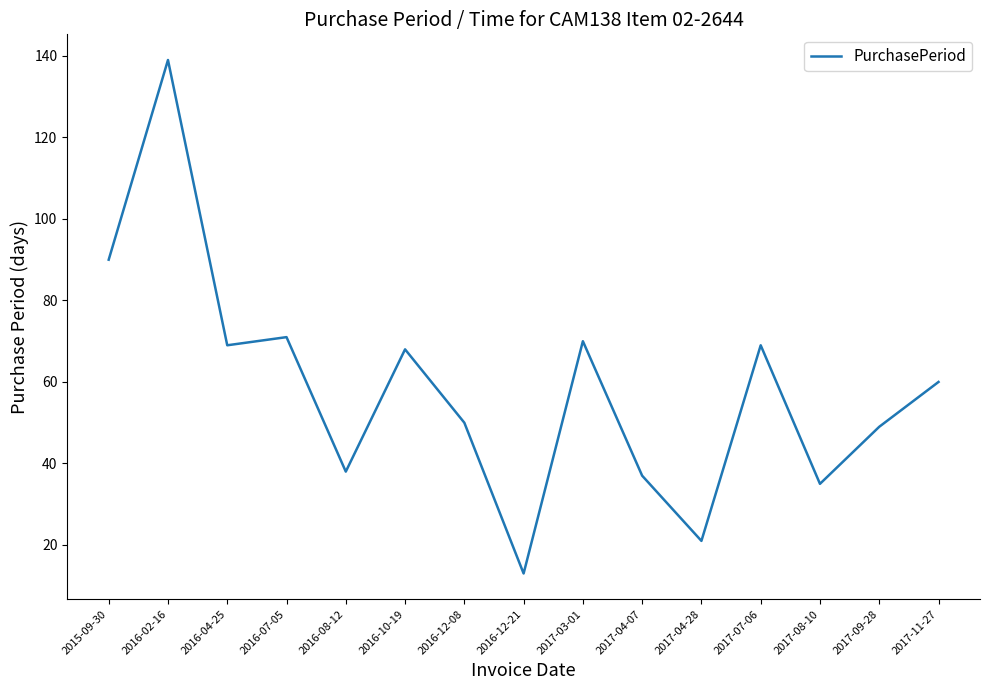

What is the difference between the values at 2017-04-07 and 2017-11-27?

23